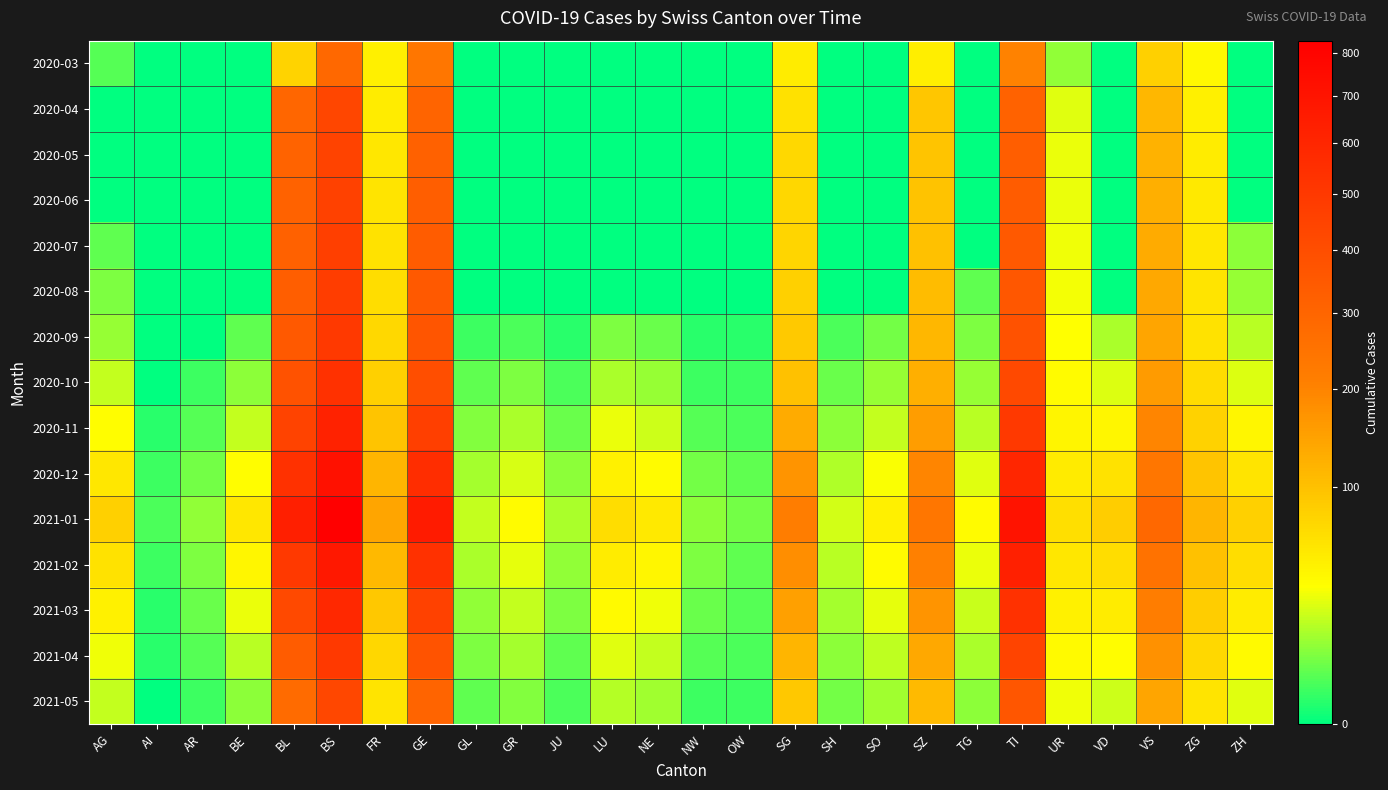

Which series has the largest total across all categories?

2021-01